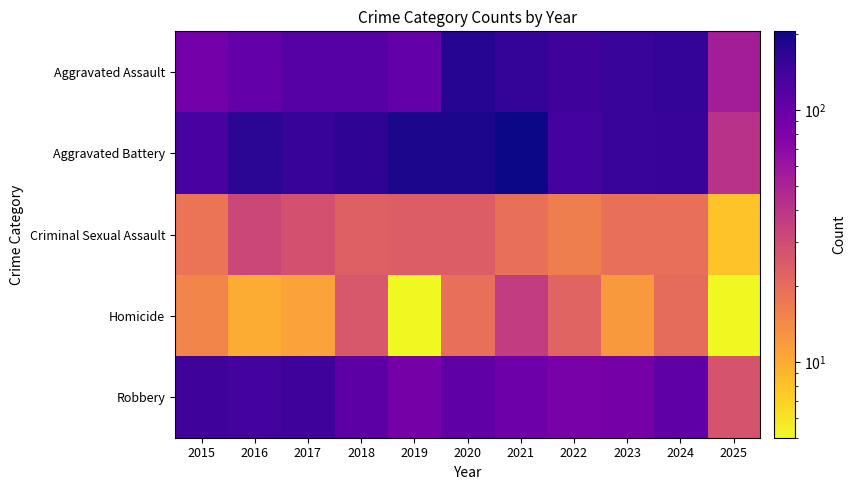

At which category does the chart reach its minimum across all series?

2019